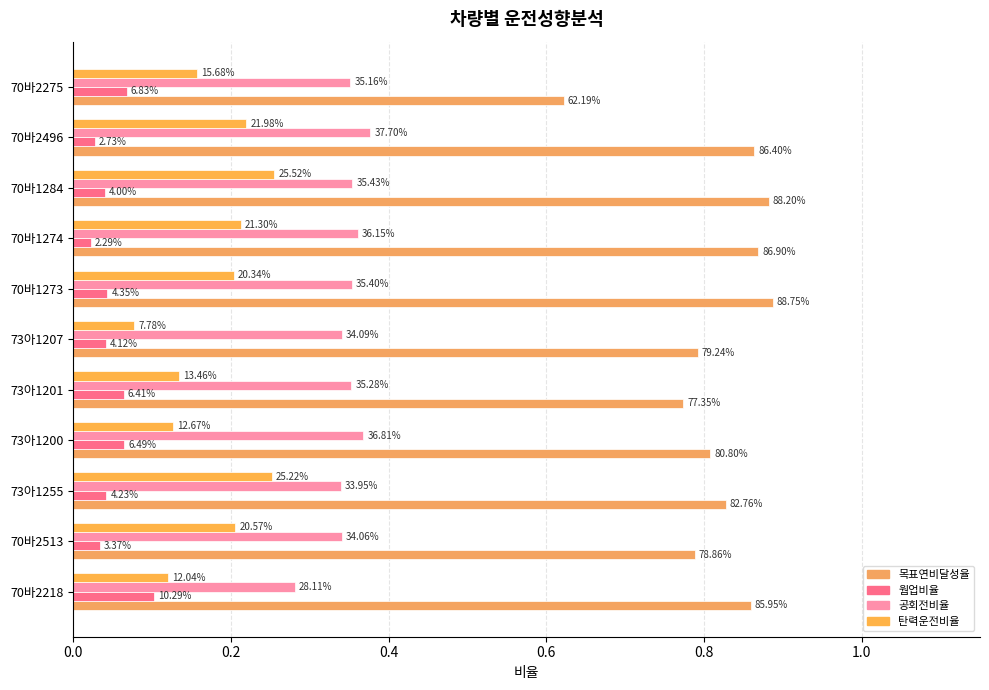

What is the sum of all 공회전비율 values?

3.8